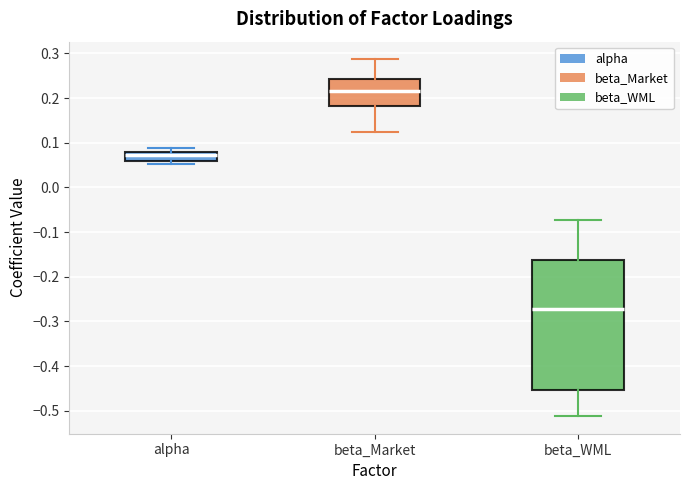

Where is the lower edge of the box for alpha on the y-axis? The values are not printed on the chart, so give them approximately, as read against the axis.

0.06